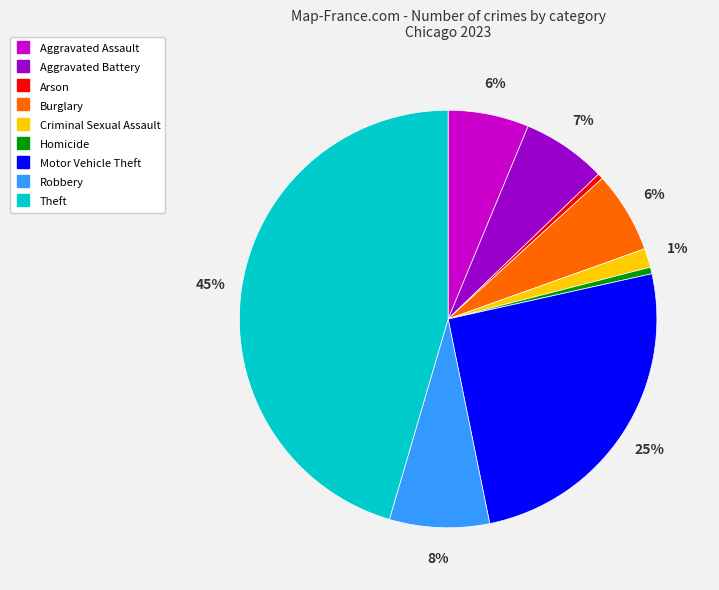

To the nearest percent, what is the average slice percentage?

11%